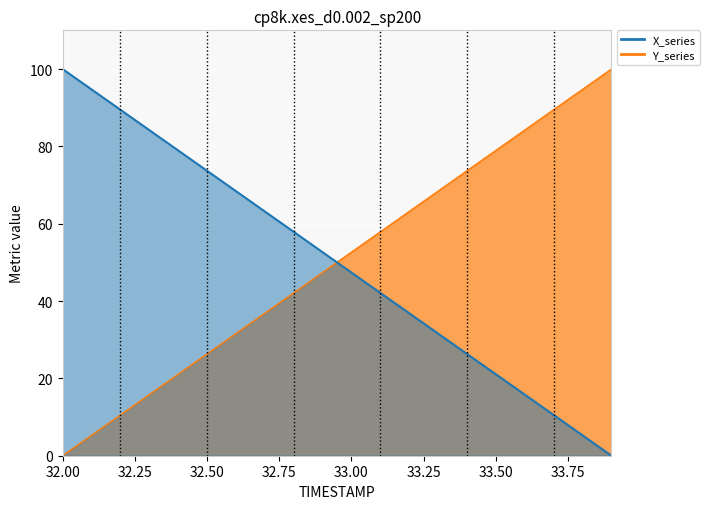

True or false: X and Y cross at least once.

True